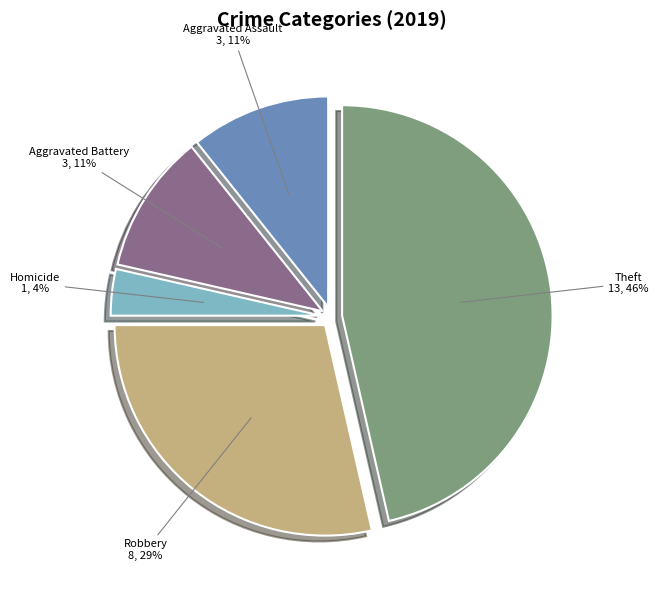

To the nearest percent, what is the average slice percentage?

20%